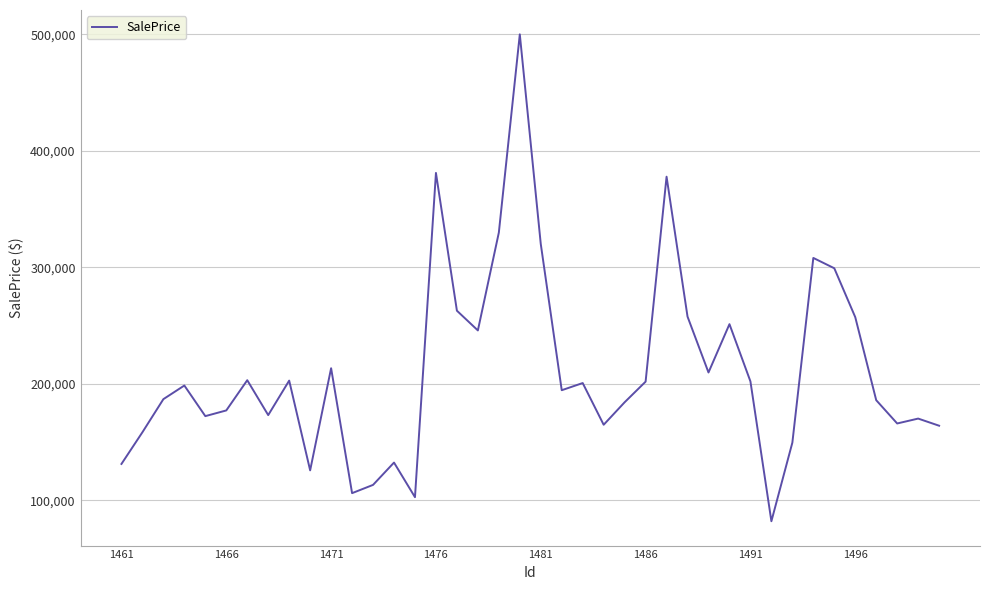

What is the maximum value shown in the chart?

500041.2